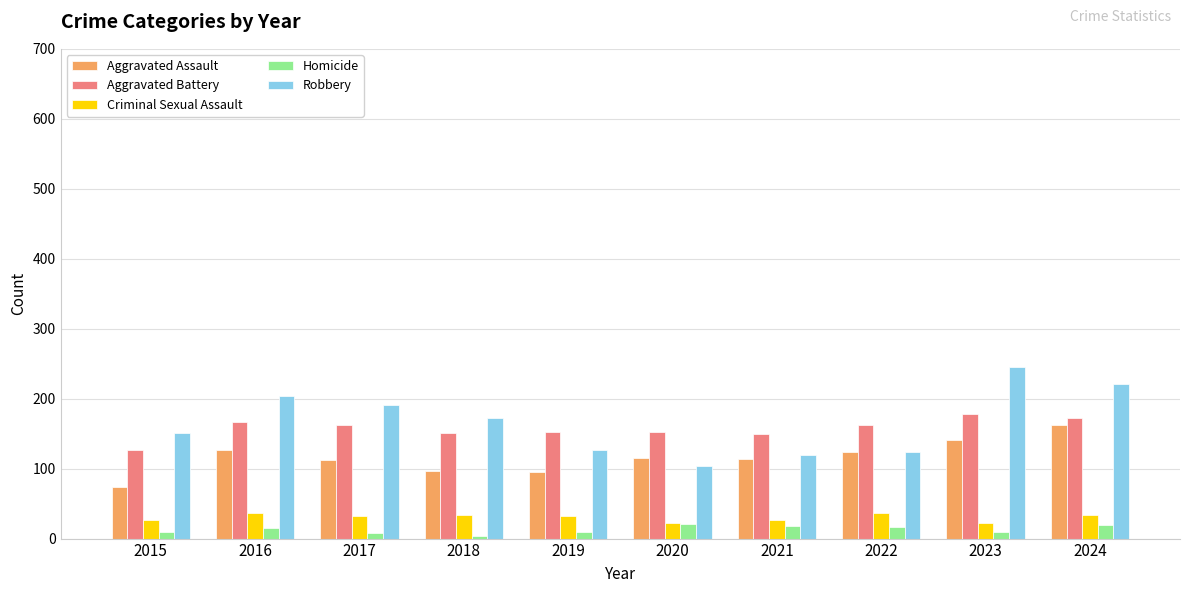

What is the lowest value of the Aggravated Battery series?

126